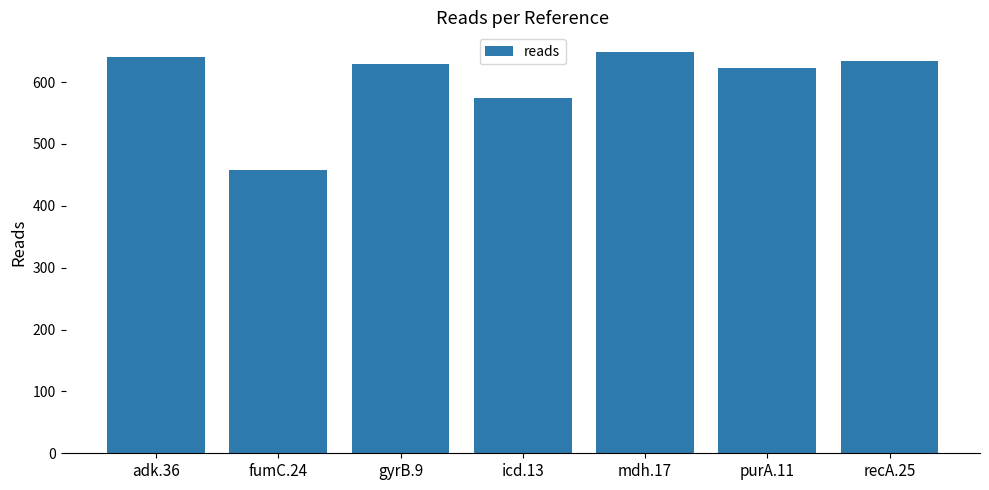

Where does the data first go above 630?

adk.36